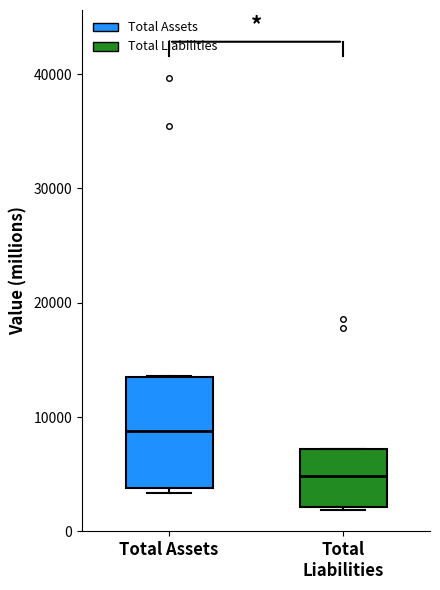

Reading left to right, transcribe this box plot: for each box, give where its median line is, the range the box spans, and where its two whiskers end, as read against the y-axis. The values are not printed on the chart, so give them approximately, as read against the axis.

Total Assets: median 9000, box 4000 to 13000, whiskers 3000 to 14000
Total Liabilities: median 5000, box 2000 to 7000, whiskers 2000 (just below the box's lower edge) to 7000